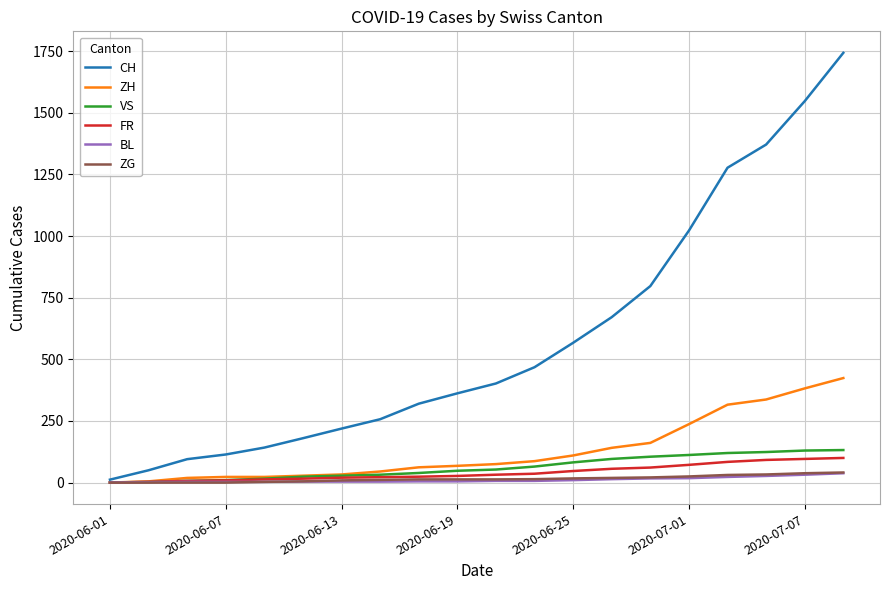

Which series has the largest total across all categories?

CH